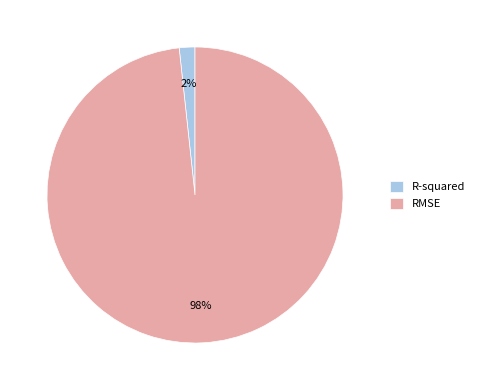

Which slice is the smallest?

R-squared